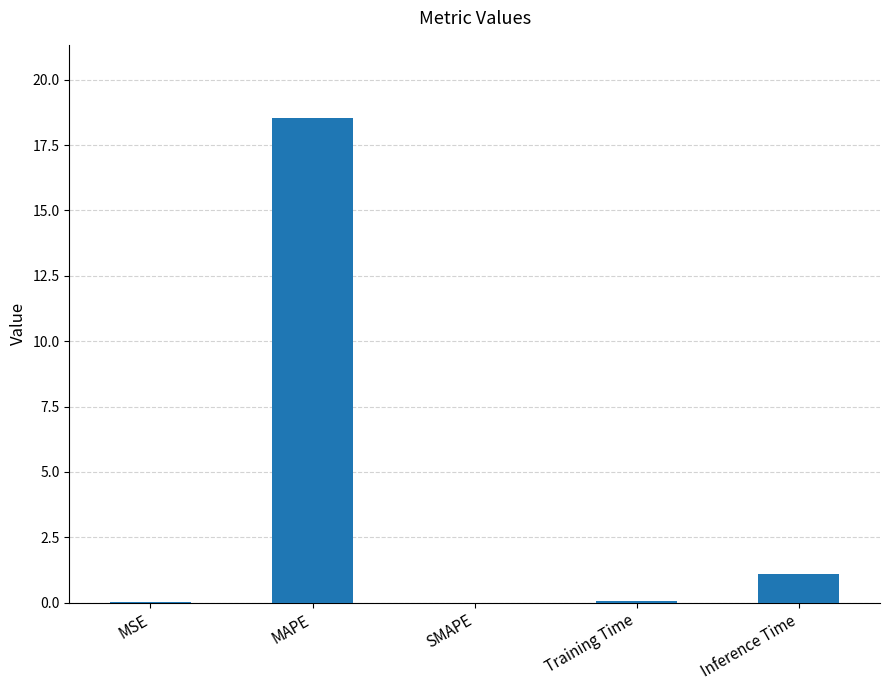

Are the bars grouped side by side (vs. stacked)?

No